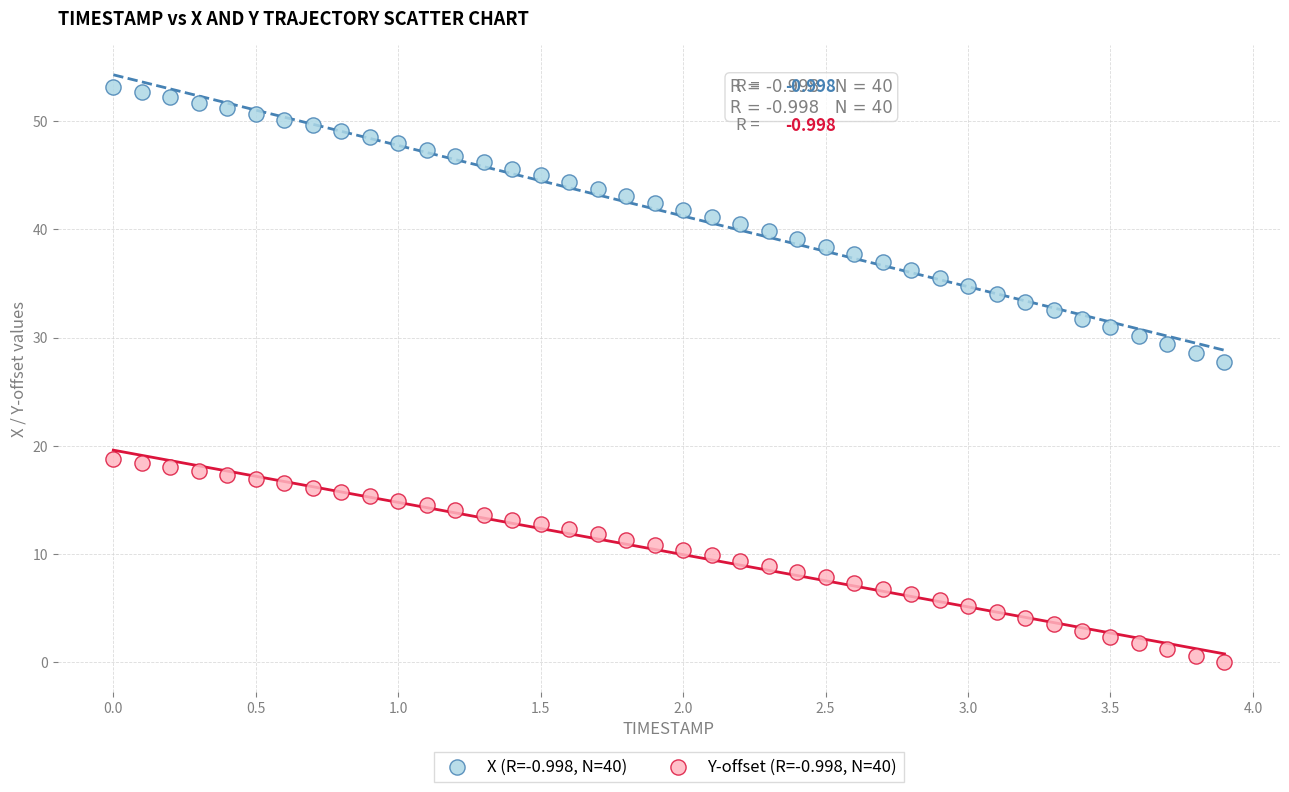

Across all data points, what is the range of Y values (max minus min)?

53.2